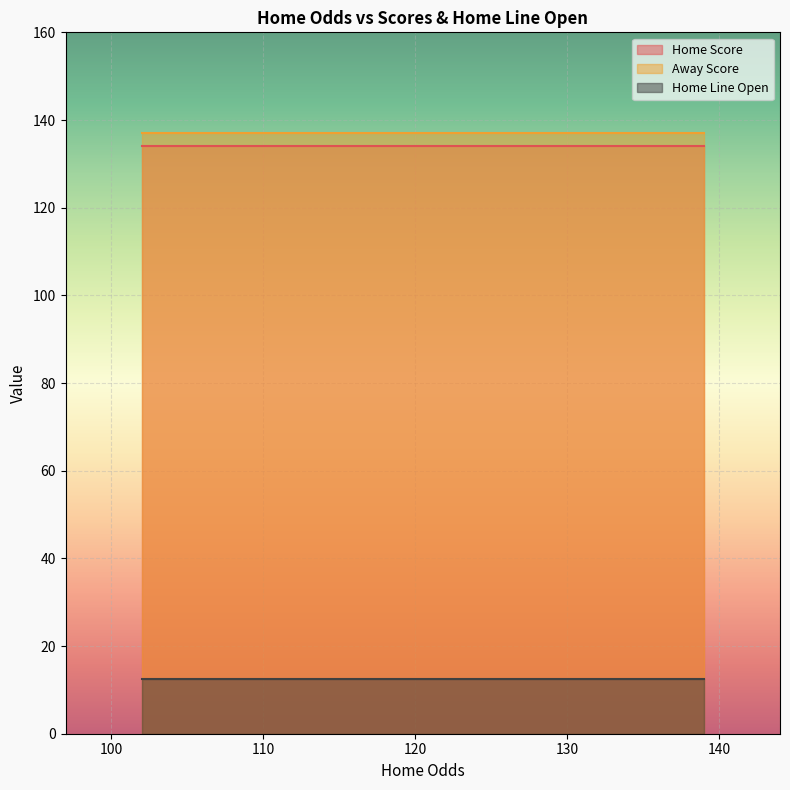

Reading left to right, transcribe all the data shown in this chart.

Home Score: 134.0	134.0	134.0	134.0	134.0	134.0	134.0	134.0	134.0	134.0	134.0	134.0	134.0	134.0	134.0
Away Score: 137.0	137.0	137.0	137.0	137.0	137.0	137.0	137.0	137.0	137.0	137.0	137.0	137.0	137.0	137.0
Home Line Open: 12.5	12.5	12.5	12.5	12.5	12.5	12.5	12.5	12.5	12.5	12.5	12.5	12.5	12.5	12.5